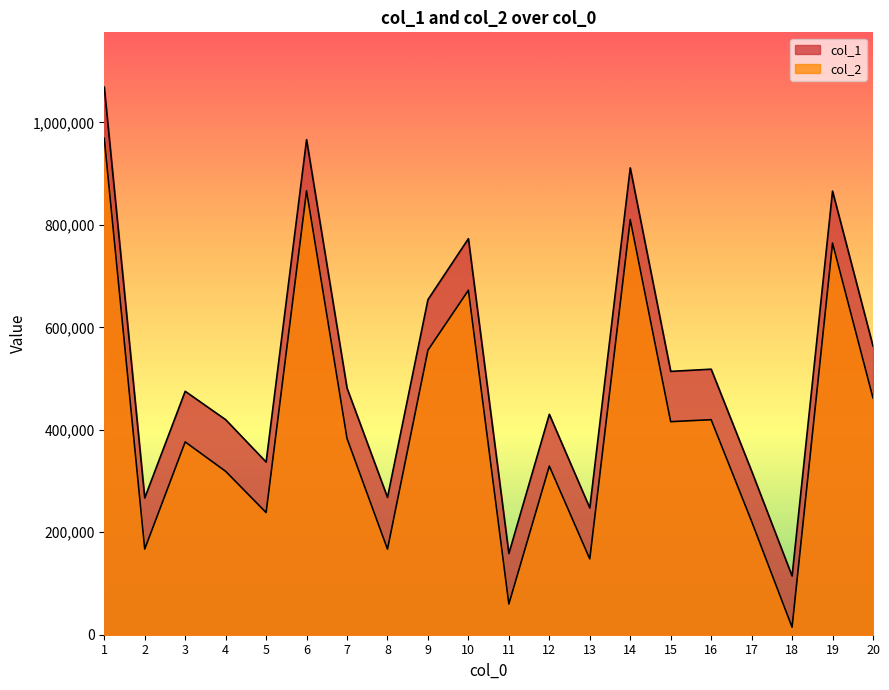

At which category is the sum across all series the highest?

1